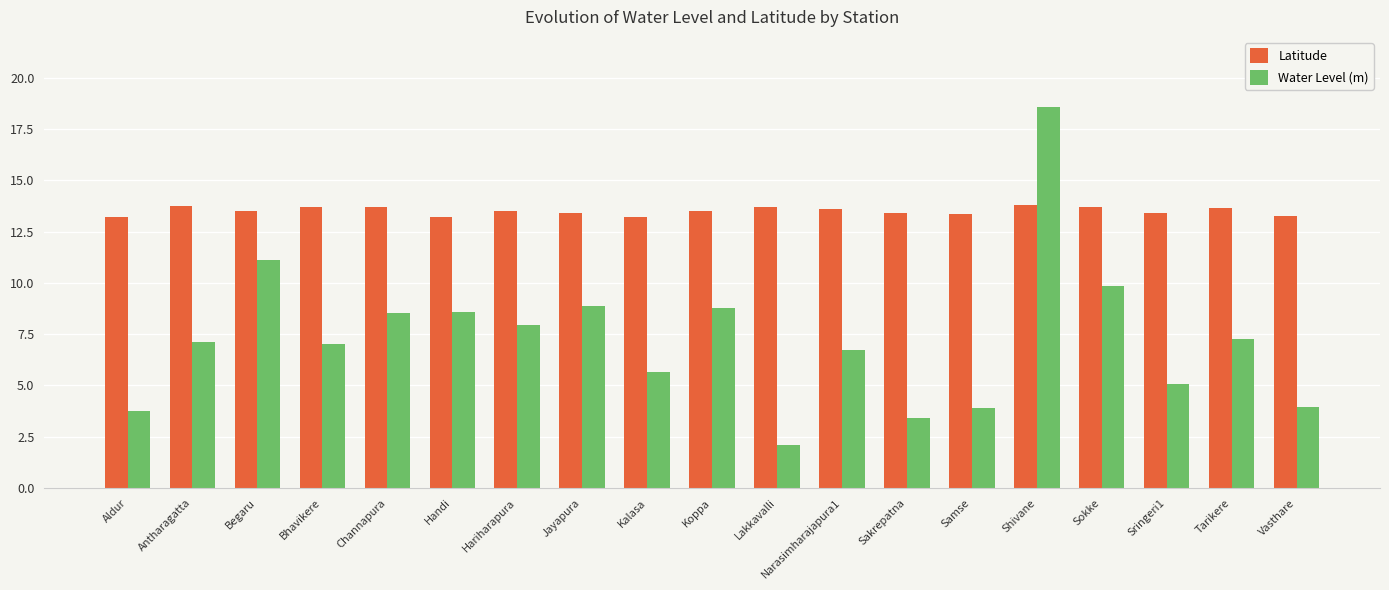

What is the total value across all series at Jayapura?

22.3